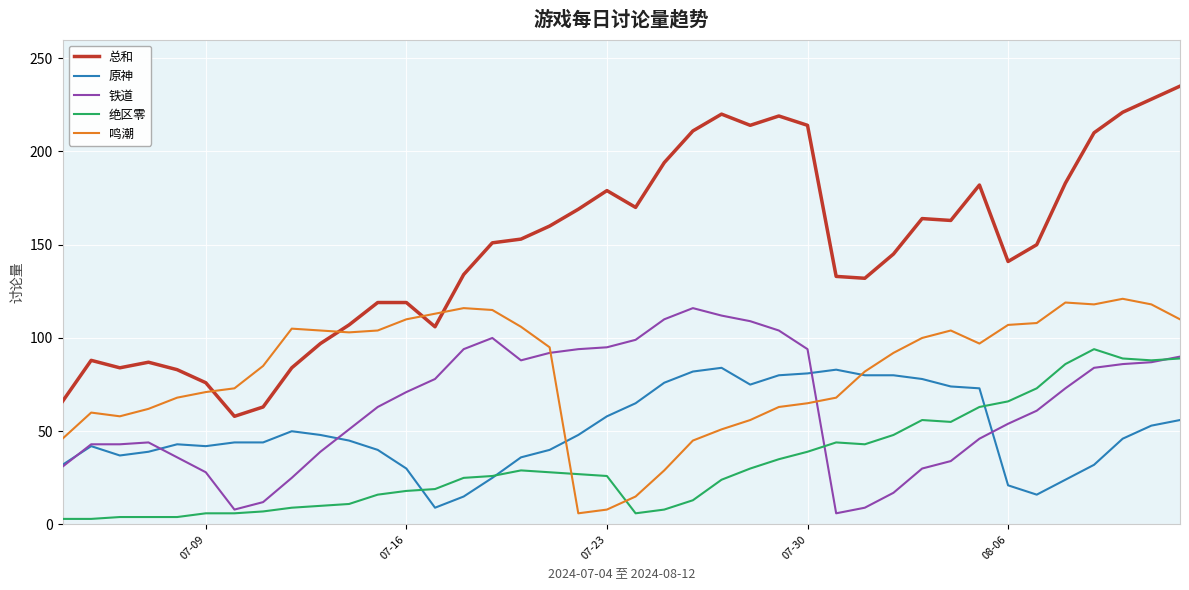

Which series has the largest total across all categories?

总和